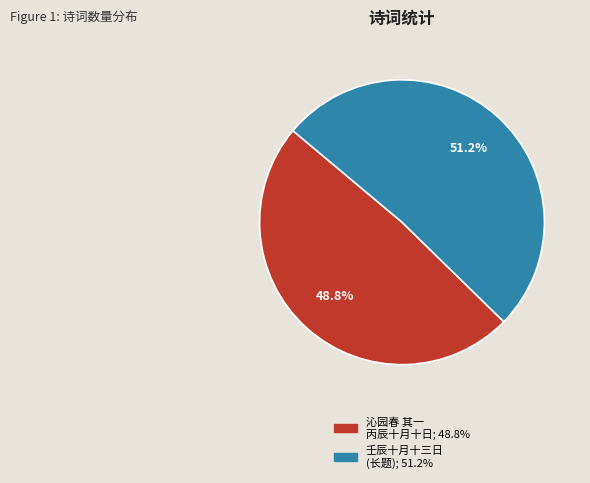

How many segments does this pie chart have?

2